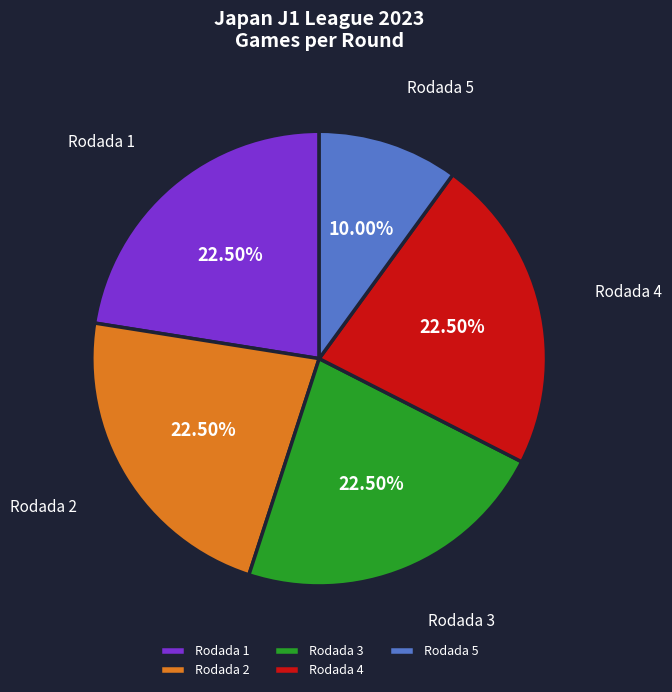

Is there any slice that represents more than half of the pie?

No